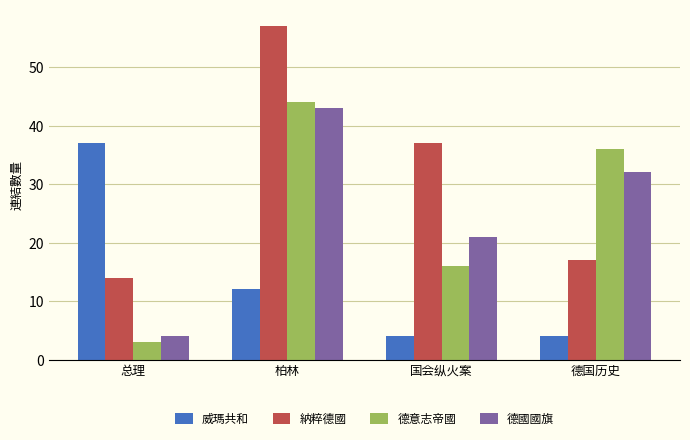

What is the value of the 德意志帝國 bar at the 4th from the left?

36